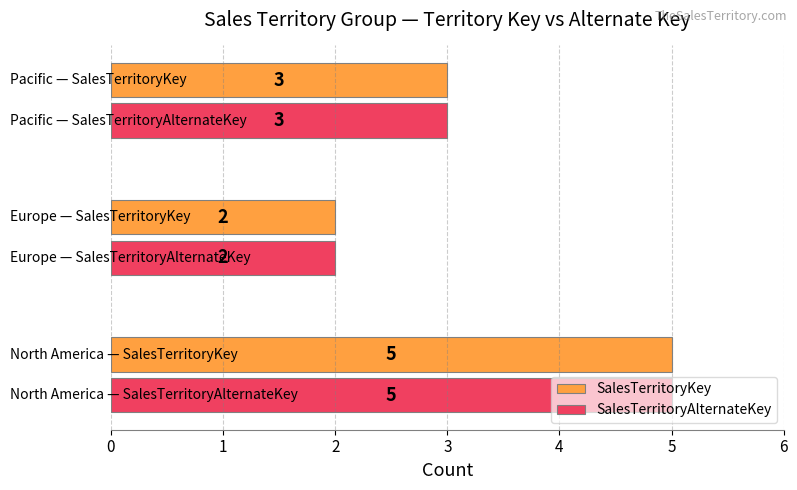

What is the maximum value shown in the chart?

5